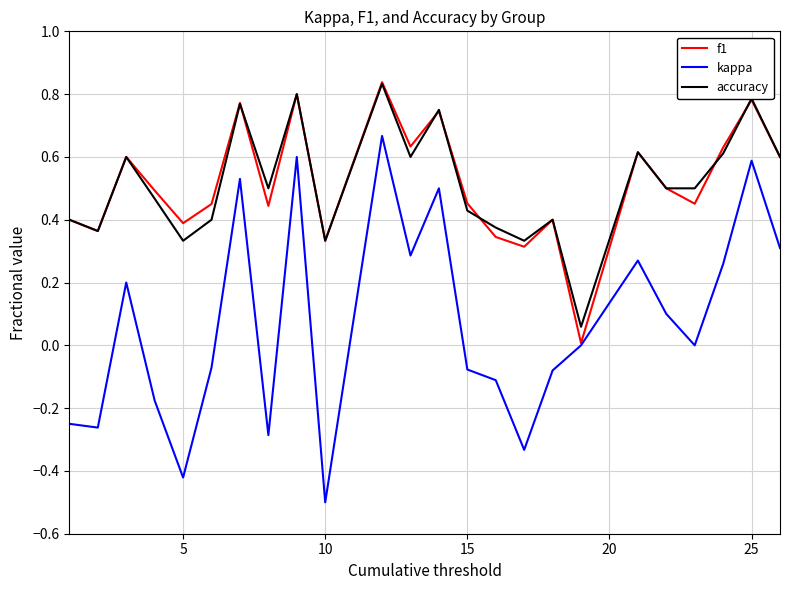

What is the smallest value displayed?

-0.5